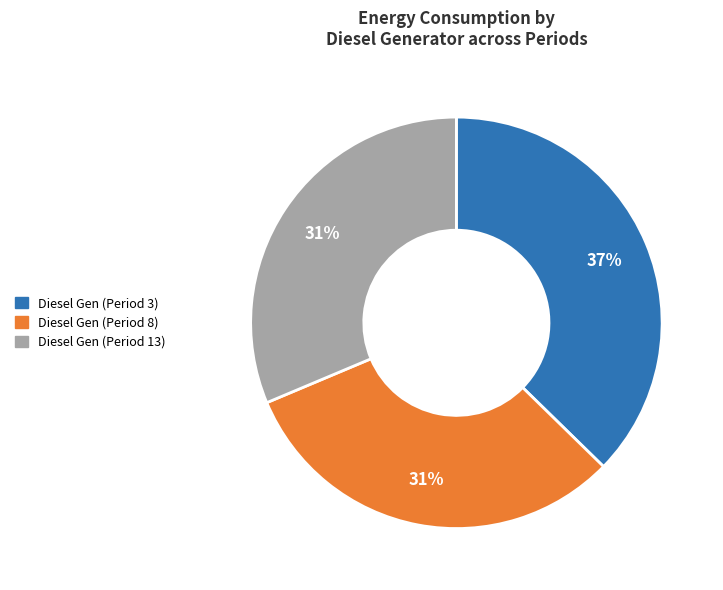

What is the largest slice in the pie chart?

Diesel Gen (Period 3)